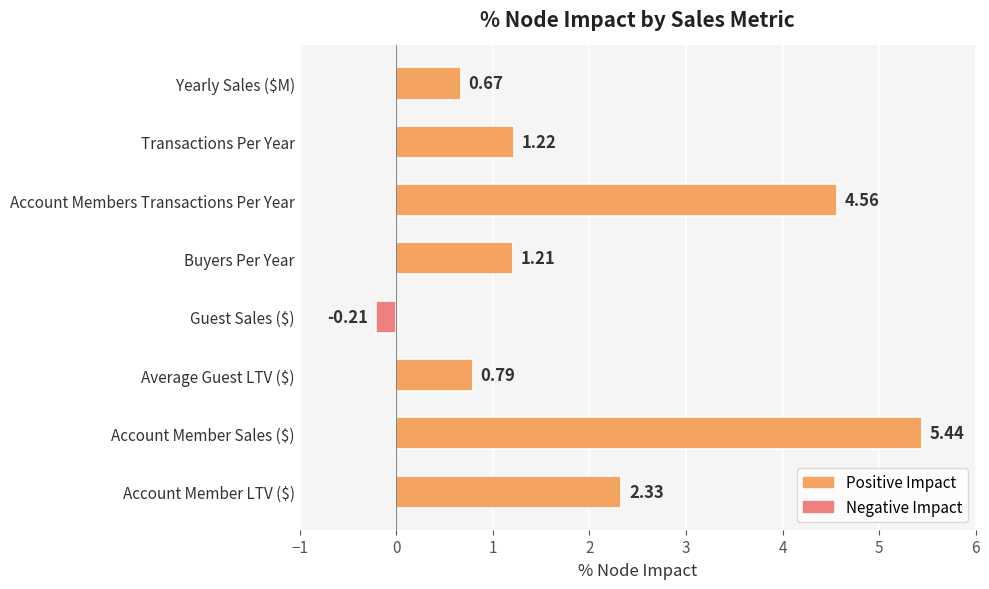

What is the difference between the maximum and second lowest values?

4.8